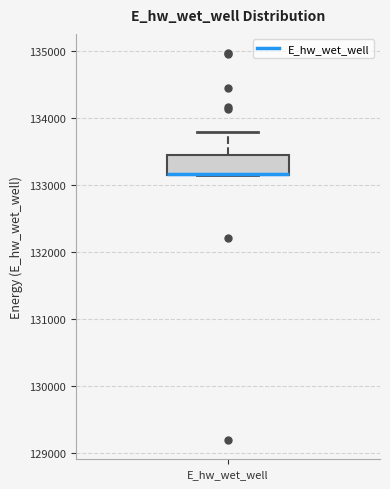

Where does the upper whisker of the box for E_hw_wet_well end on the y-axis? The values are not printed on the chart, so give them approximately, as read against the axis.

133800